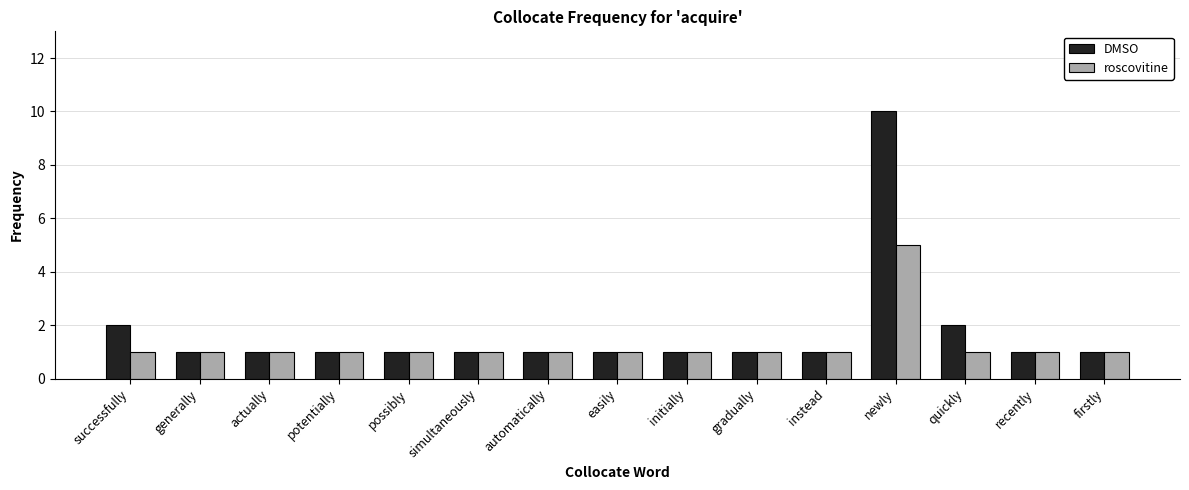

List the series in order of their peak value, lowest first.

roscovitine, DMSO